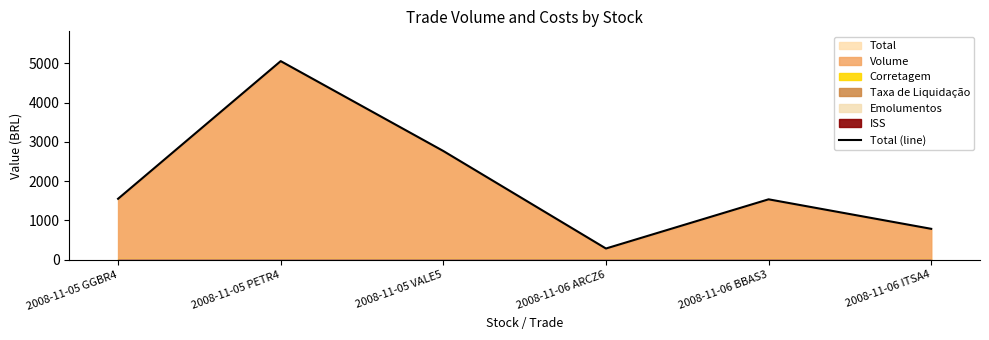

How many values are below 1550?

3